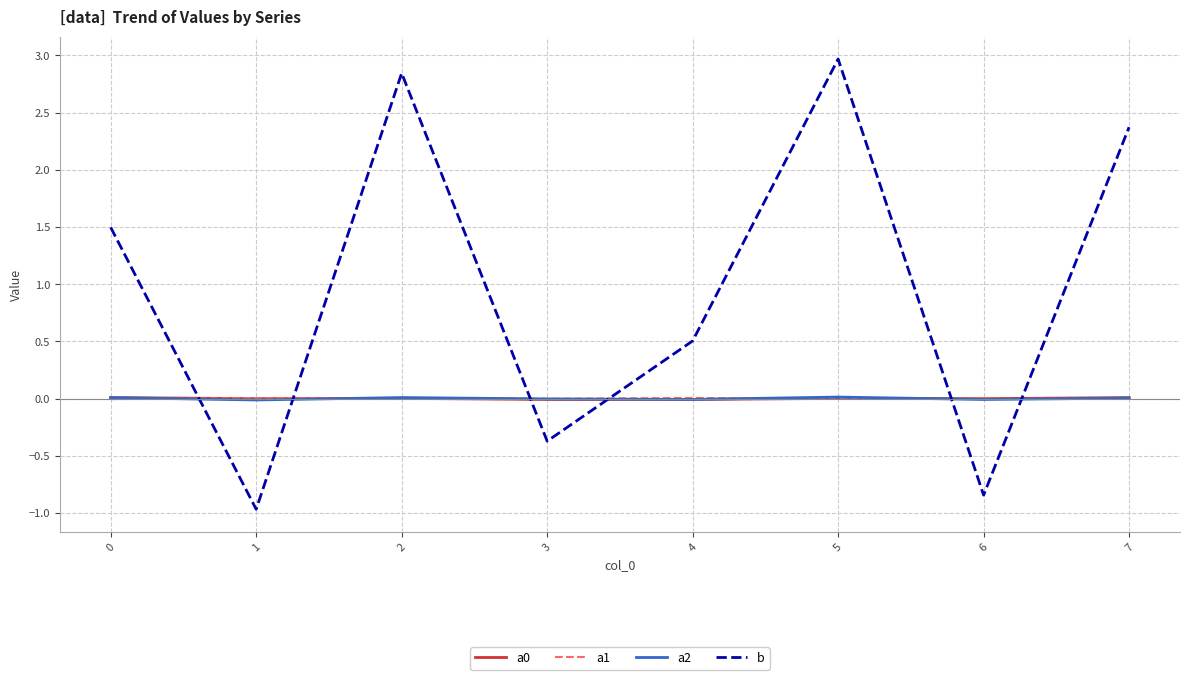

The a2 series shows -0.0 at 1. True or false?

True